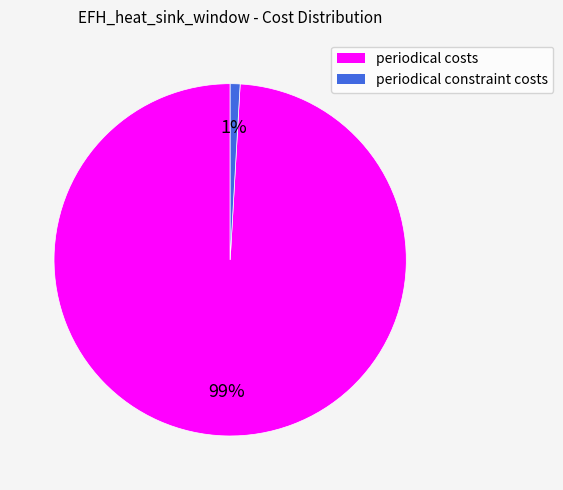

To the nearest percent, what percentage of the pie is periodical constraint costs?

1%